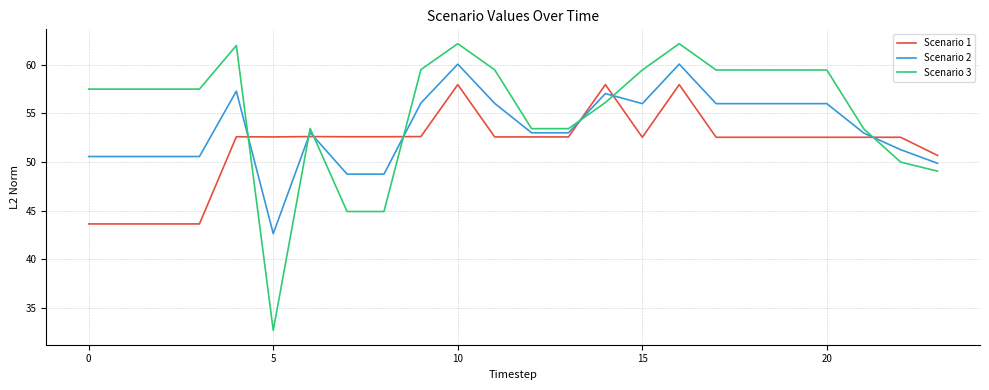

Which series has the largest total across all categories?

Scenario 3